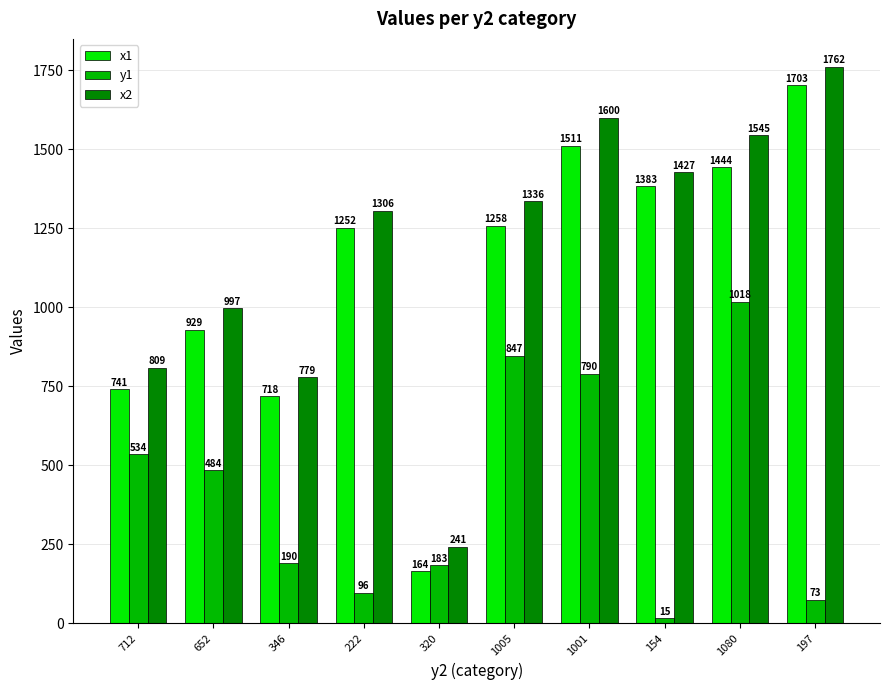

True or false: y1 has a value of 484 at 652.

True